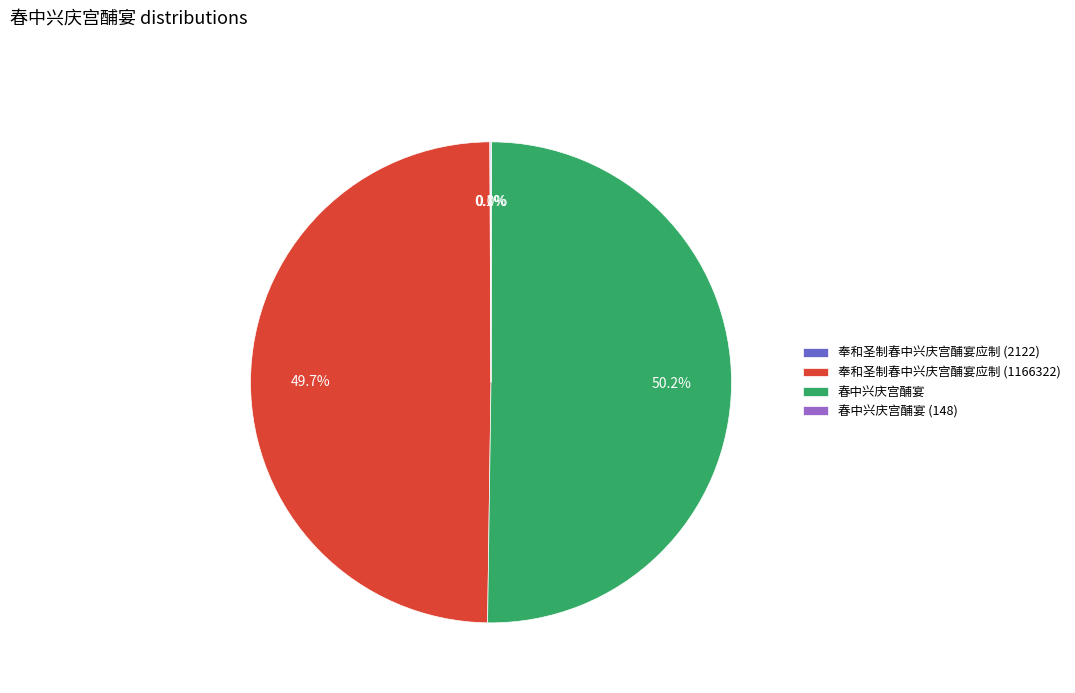

Which category has the biggest portion of the pie?

春中兴庆宫酺宴